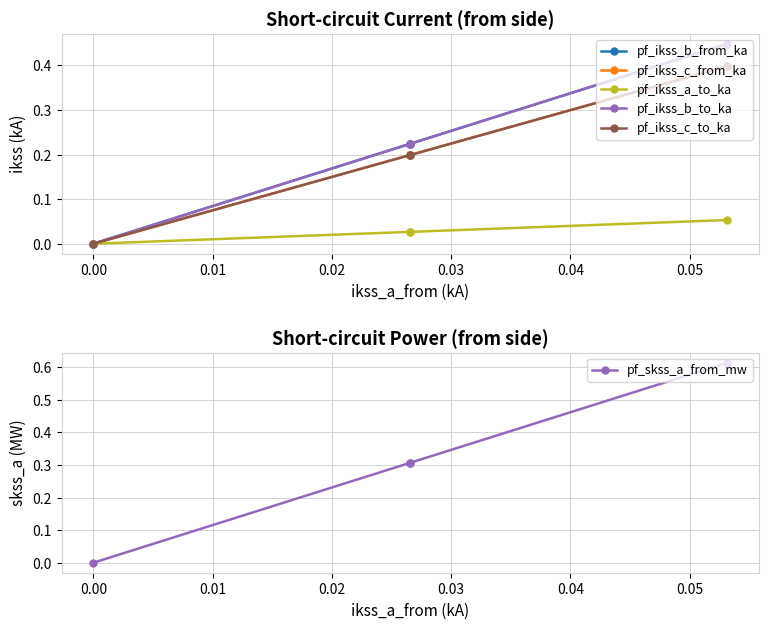

True or false: pf_ikss_a_to_ka and pf_ikss_c_from_ka intersect in this chart.

False